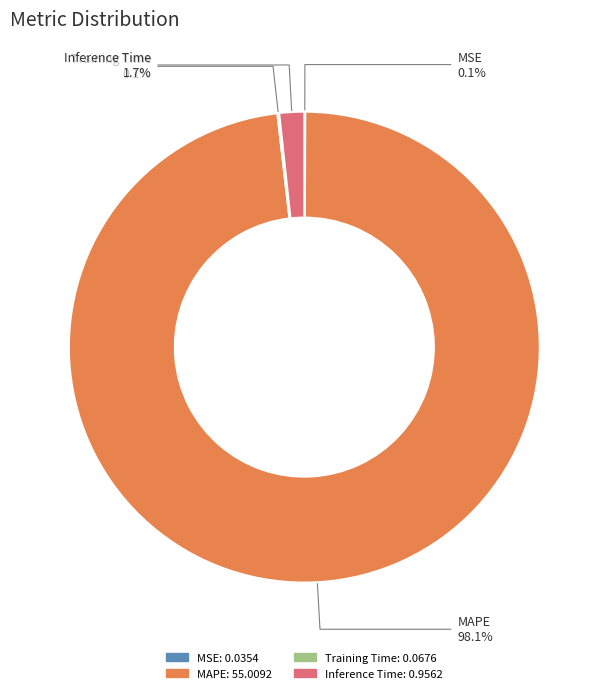

Does Inference Time represent more than half of the total?

No